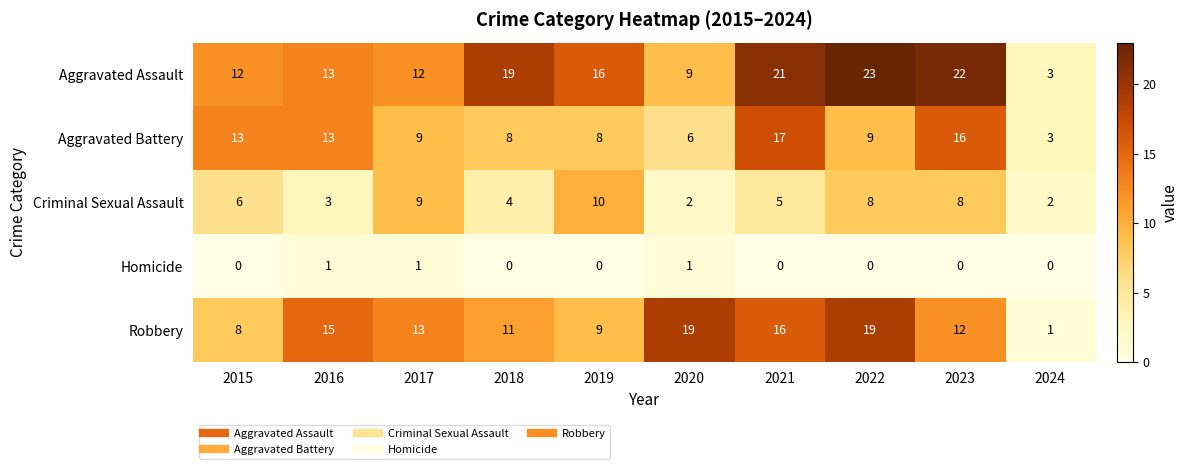

Between 2017 and 2023, which series saw the biggest shift?

Aggravated Assault